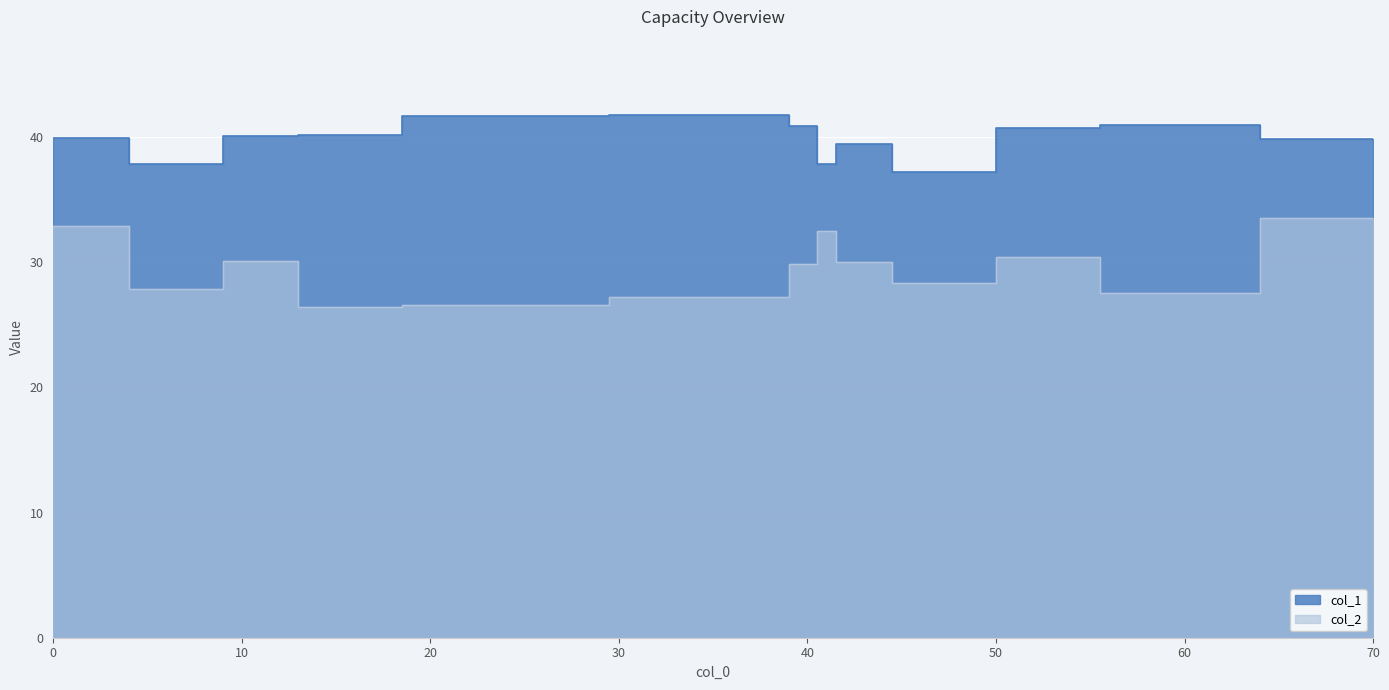

In col_1, how many points are higher than both neighbors (excluding endpoints)?

3